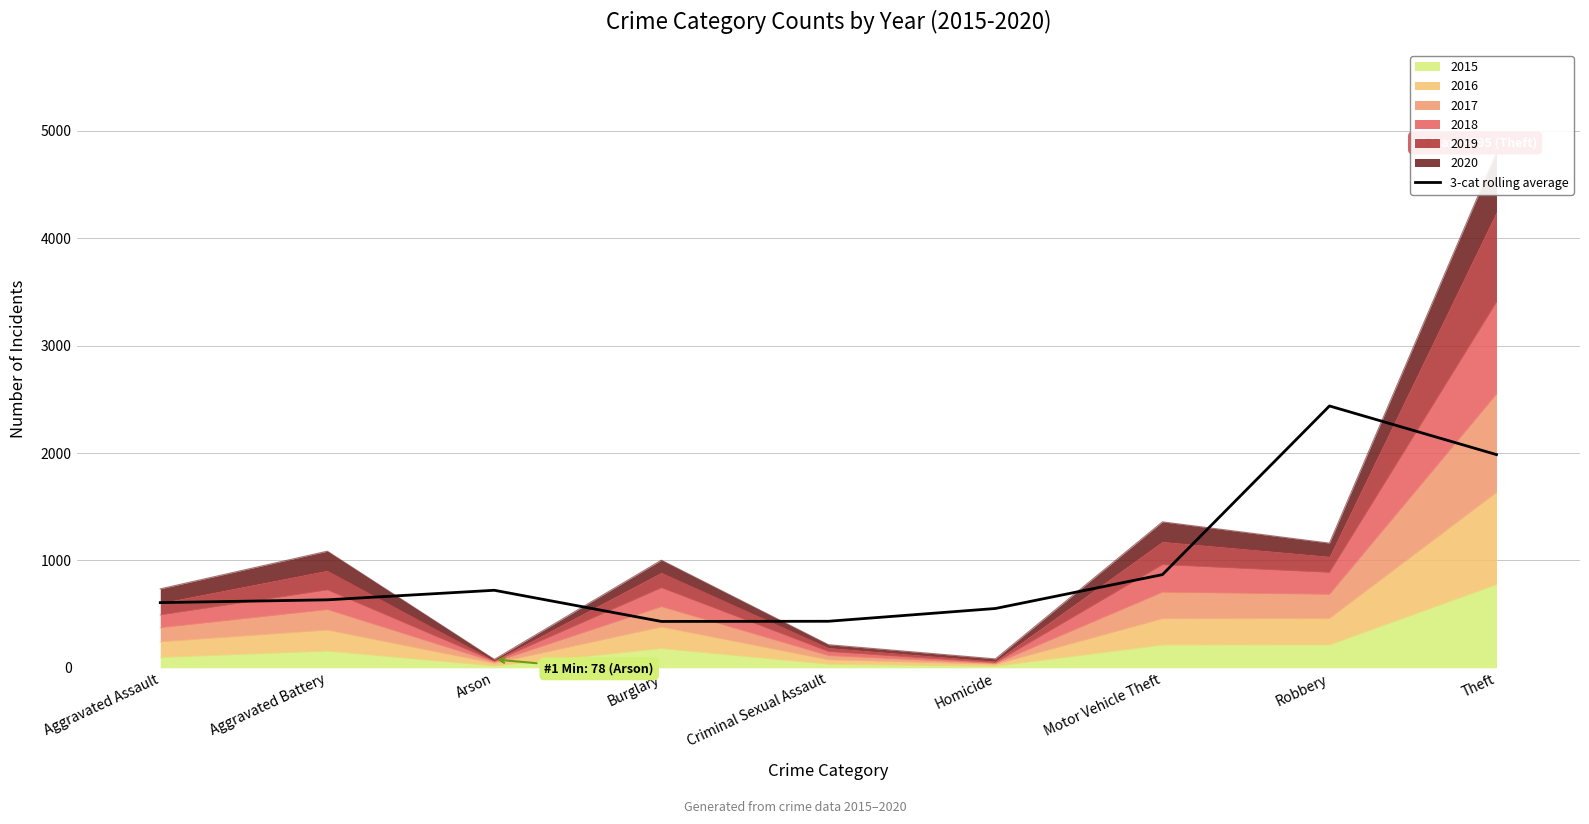

Which category has the lowest value across all series?

Burglary